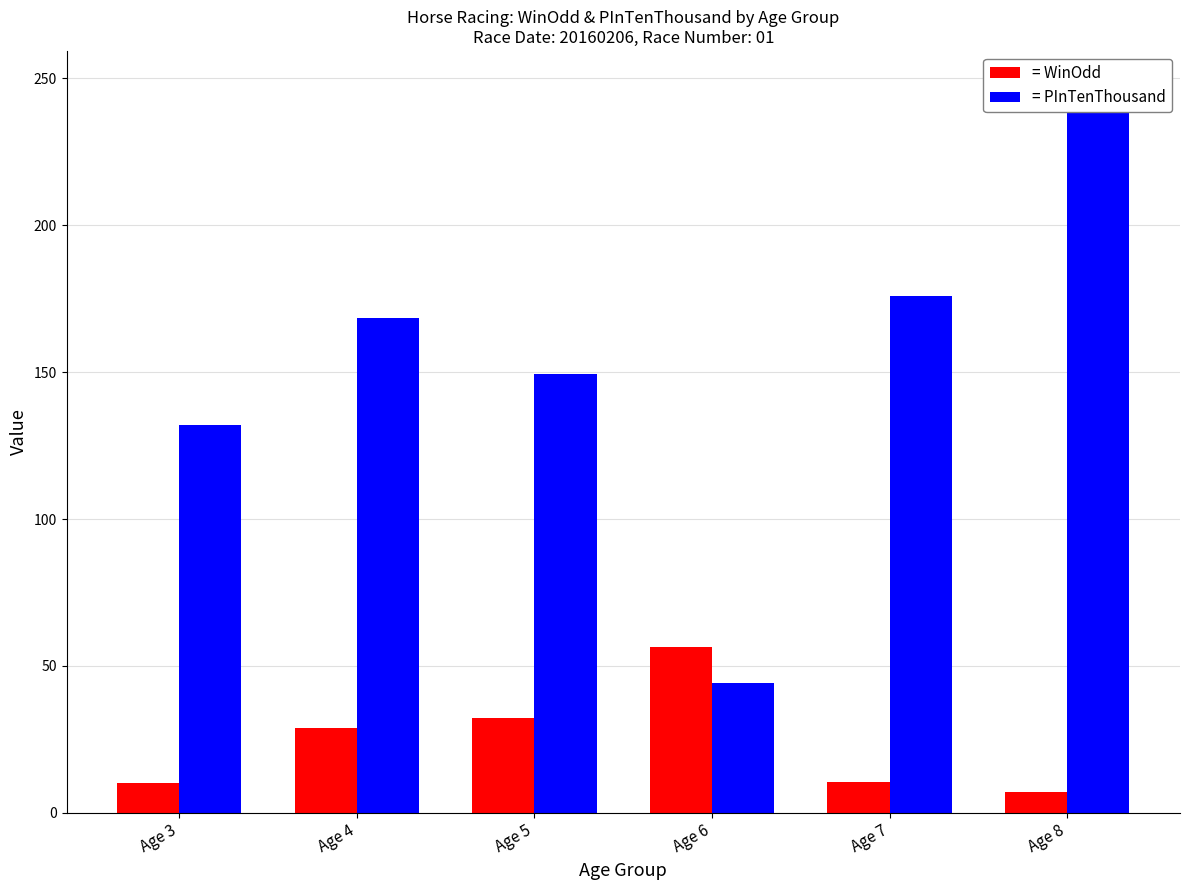

Reading right to left, transcribe all the data shown in this chart.

= WinOdd: 7.0	10.4	56.3	32.2	29.1	10.0
= PInTenThousand: 247.0	176.0	44.3	149.3	168.5	132.0